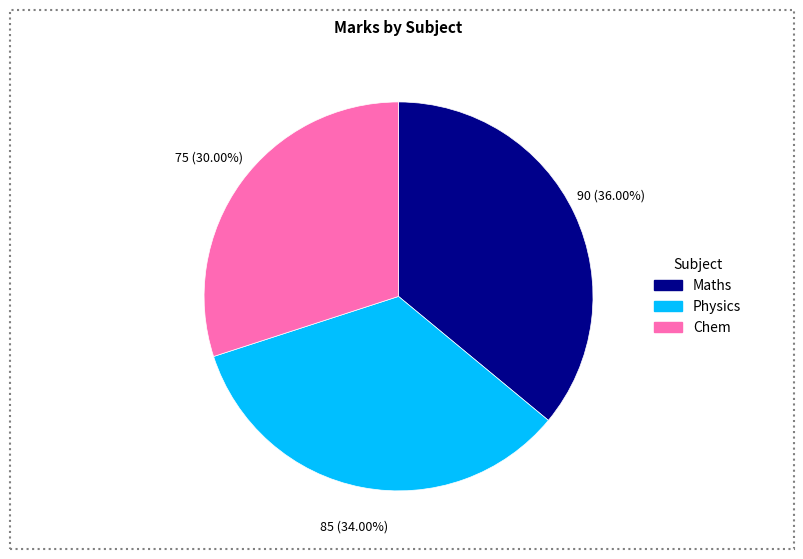

Is it true that Maths is 46% of the pie?

False